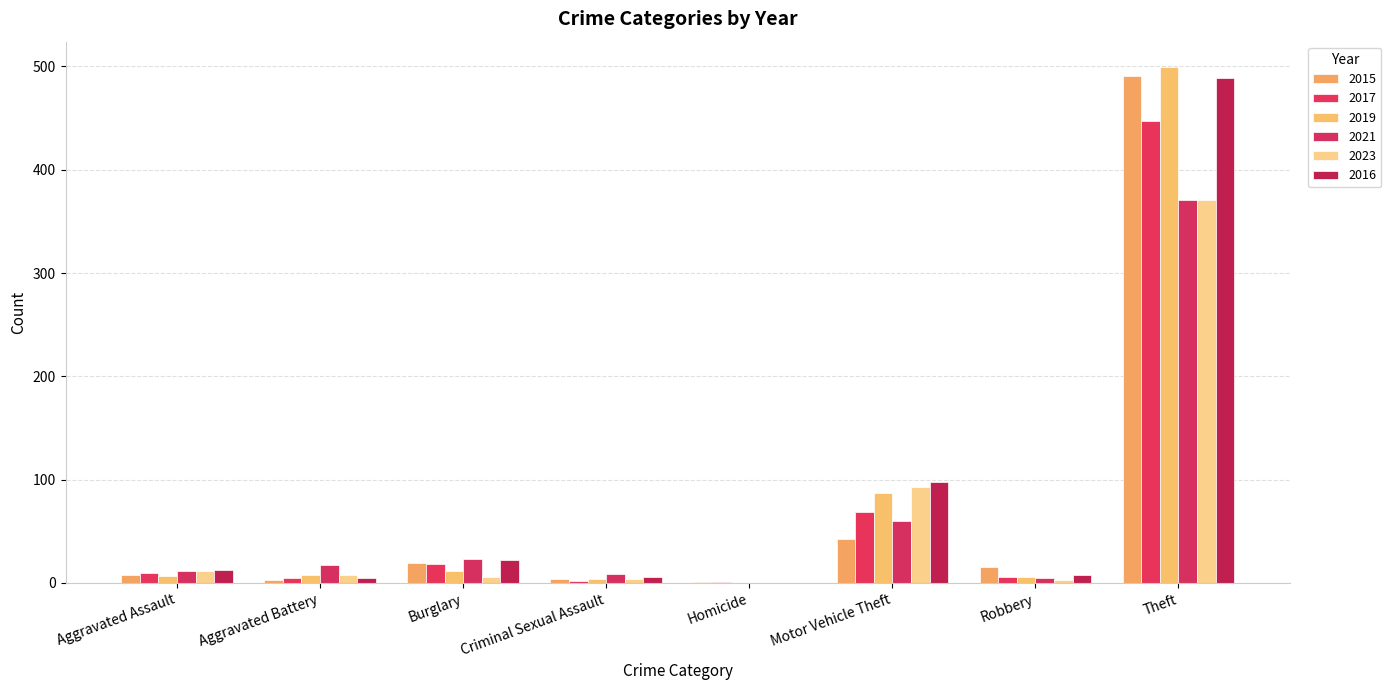

What are all the series names shown in the legend?

2015, 2017, 2019, 2021, 2023, 2016